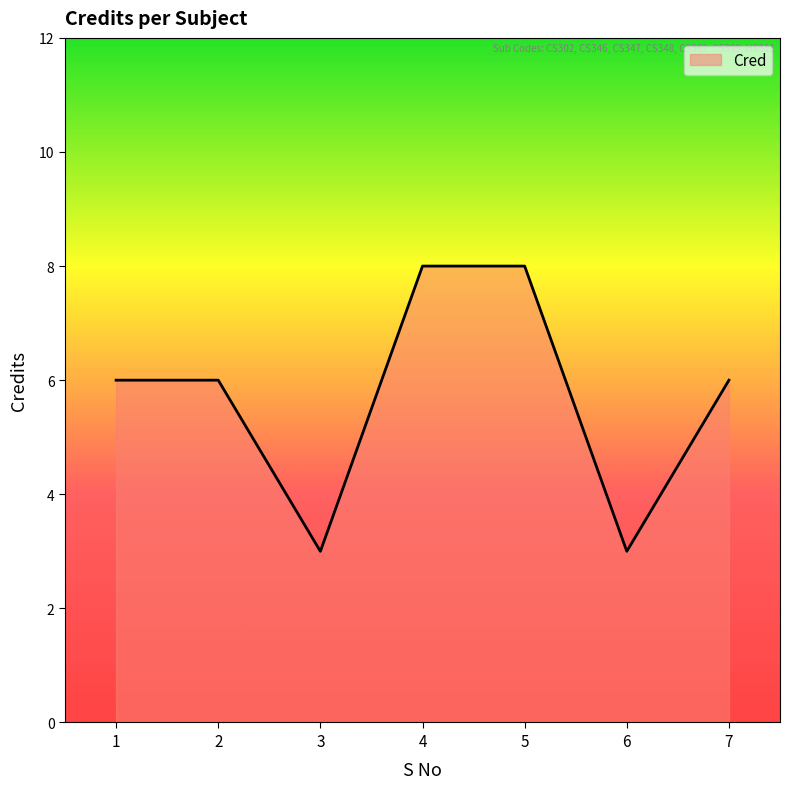

Is it true that the value at 2 is 6?

True